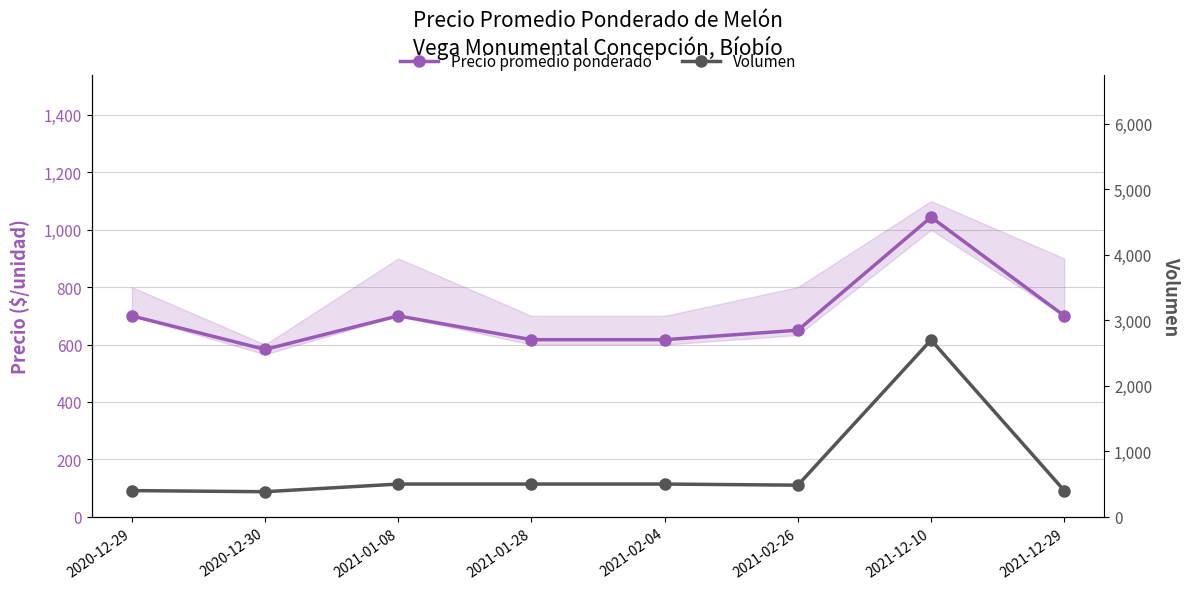

Does the chart have visible grid lines?

Yes